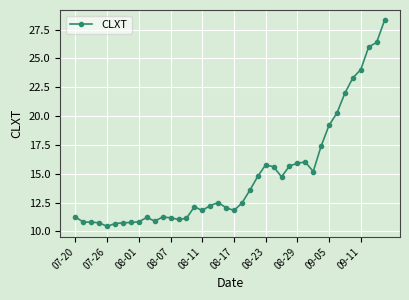

What is the greatest value displayed?

28.3